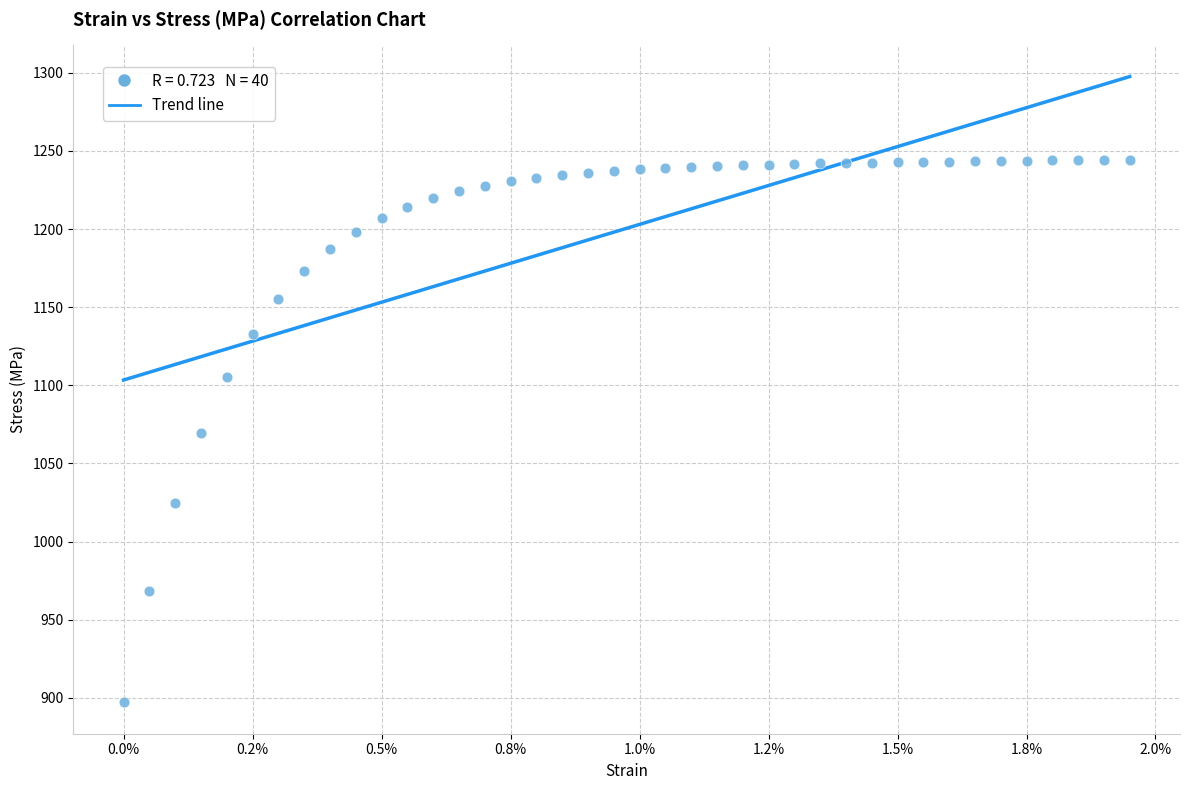

What is the range of Y values (max minus min)?

347.4